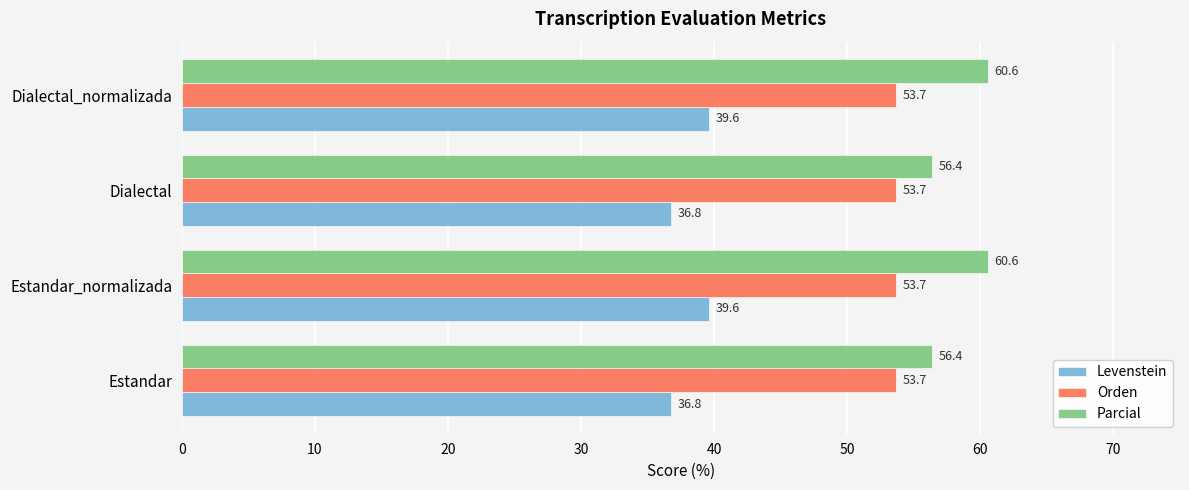

Which series has the widest spread of values?

Parcial